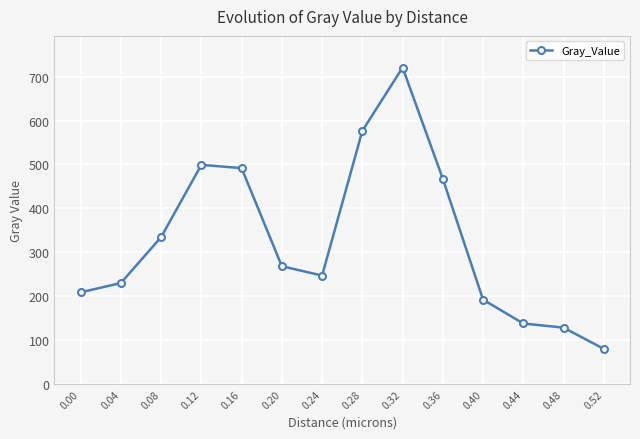

Reading left to right, what are all the values shown in this chart?

208.8	230.0	334.4	499.0	491.7	268.4	247.0	576.4	720.6	467.2	192.1	138.0	128.5	80.1